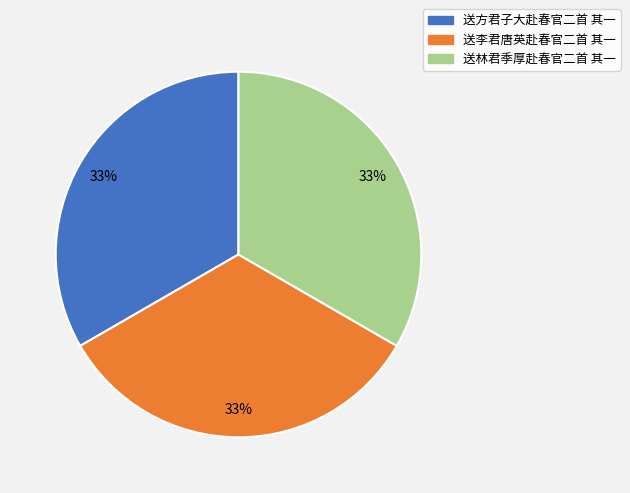

Is there any slice that represents more than half of the pie?

No